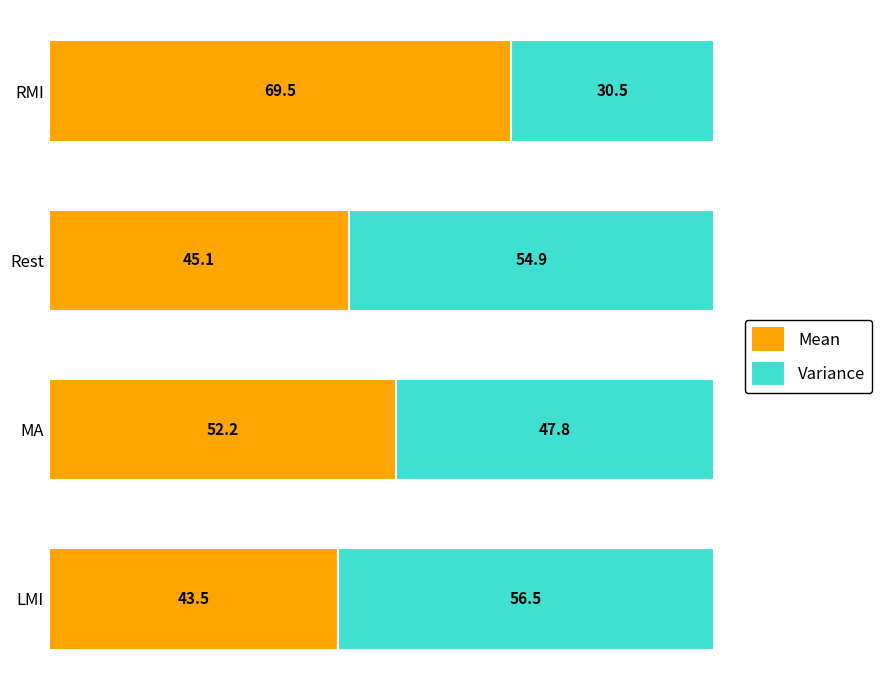

What is the highest value of the Mean series?

69.5